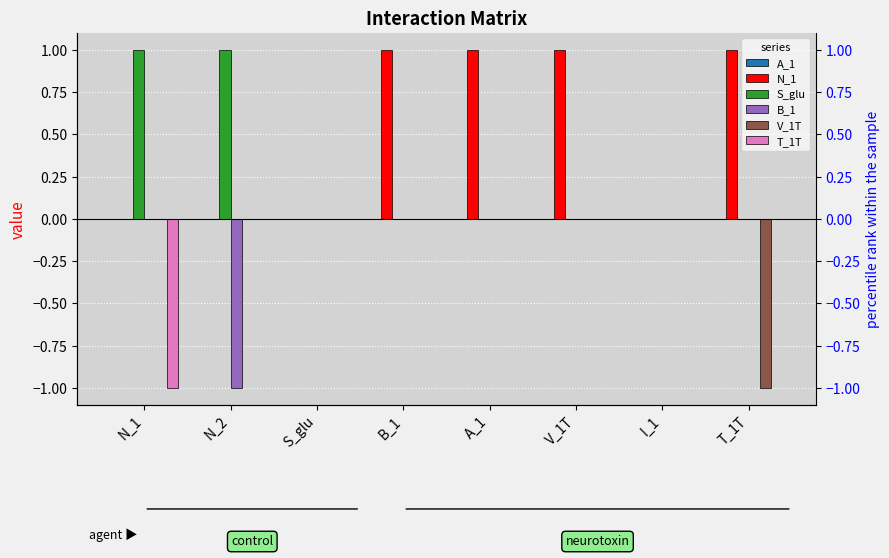

How many groups of bars are there?

8